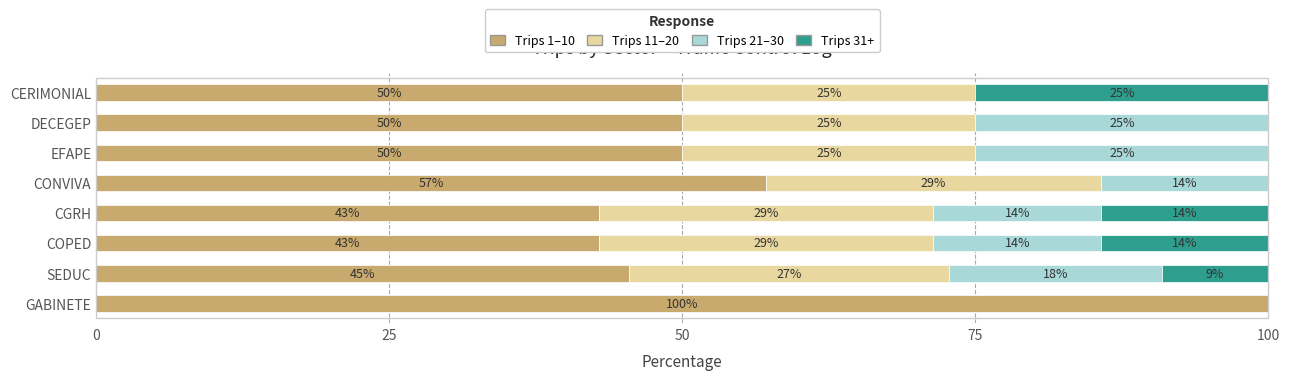

What is the maximum value for Trips 1–10?

100.0